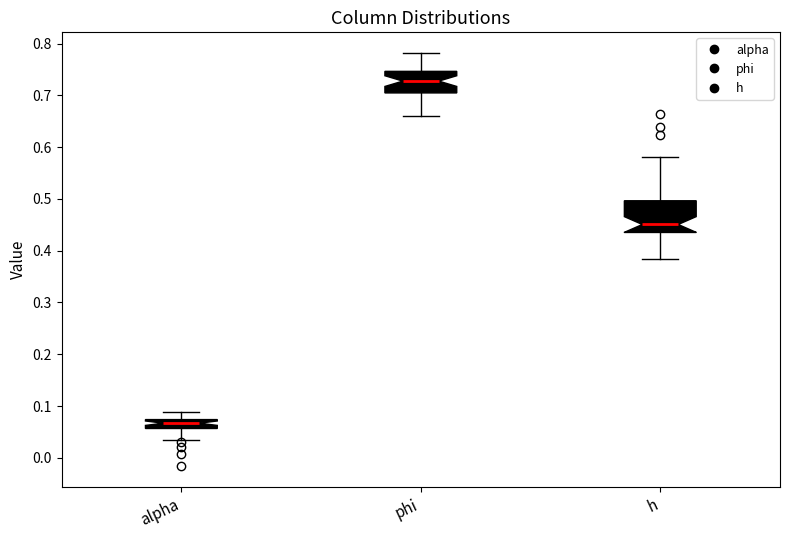

Which box is the tallest, from its lower edge to its upper edge?

h